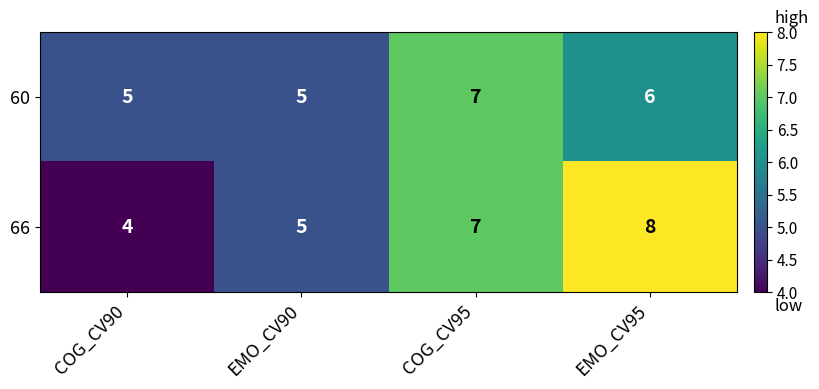

What is the total value across all series at COG_CV90?

9